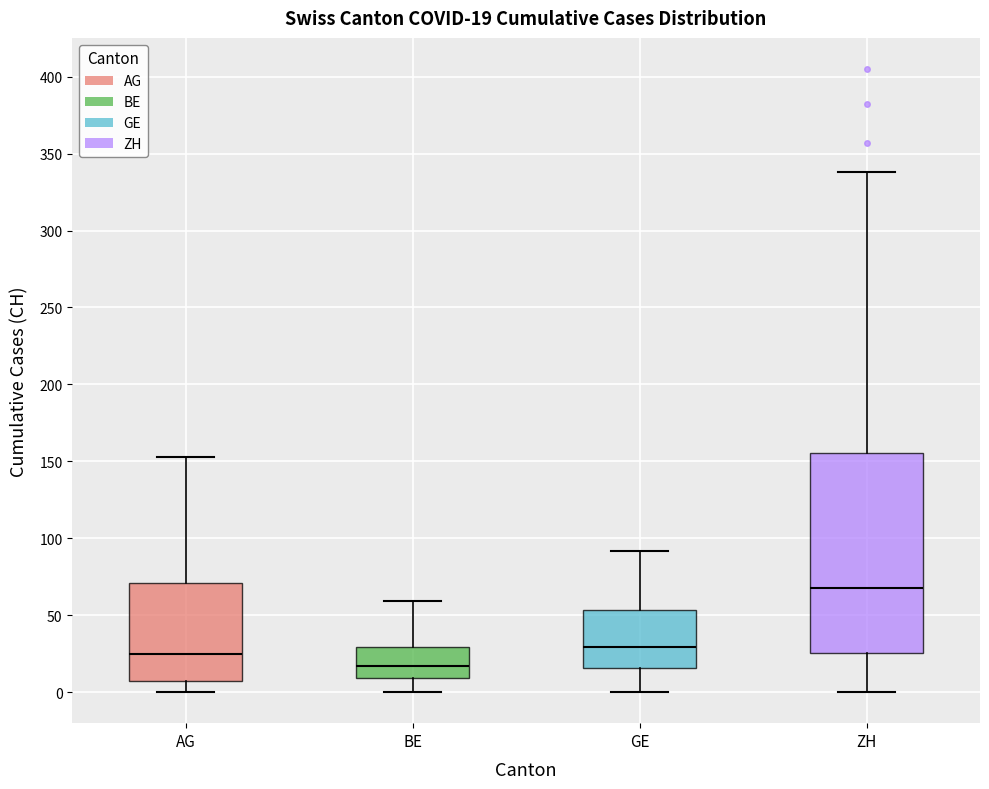

Which box has the lowest median line?

BE